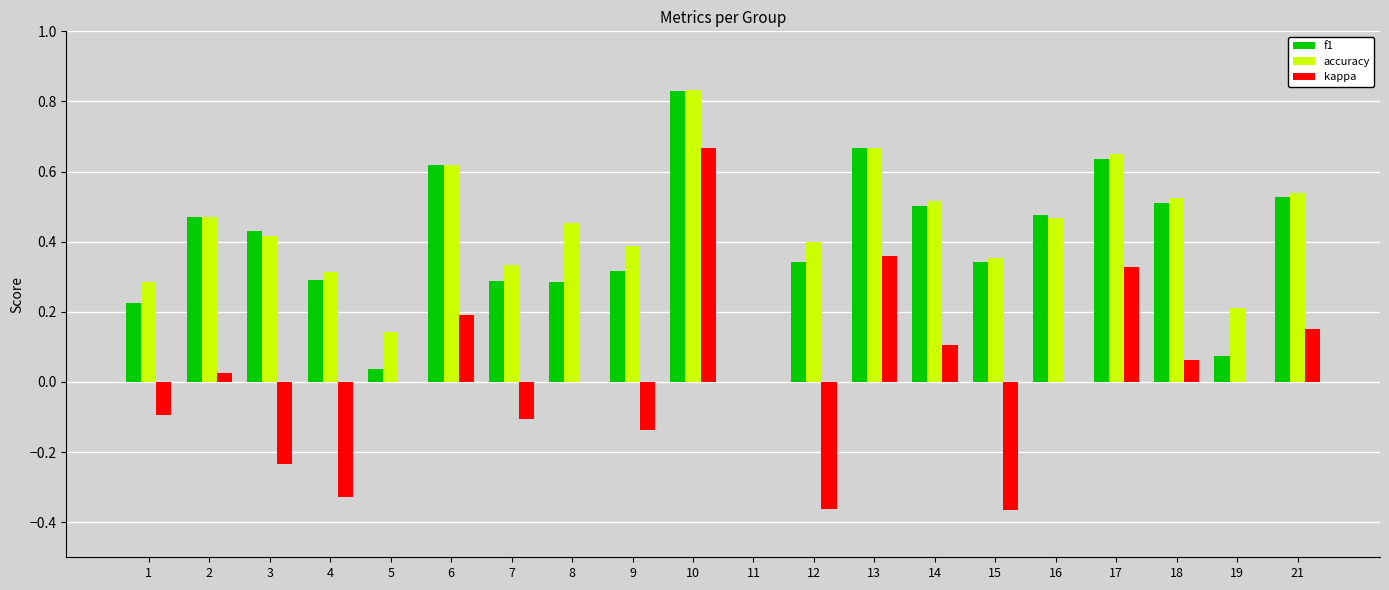

The kappa series shows -0.5 at 19. True or false?

False